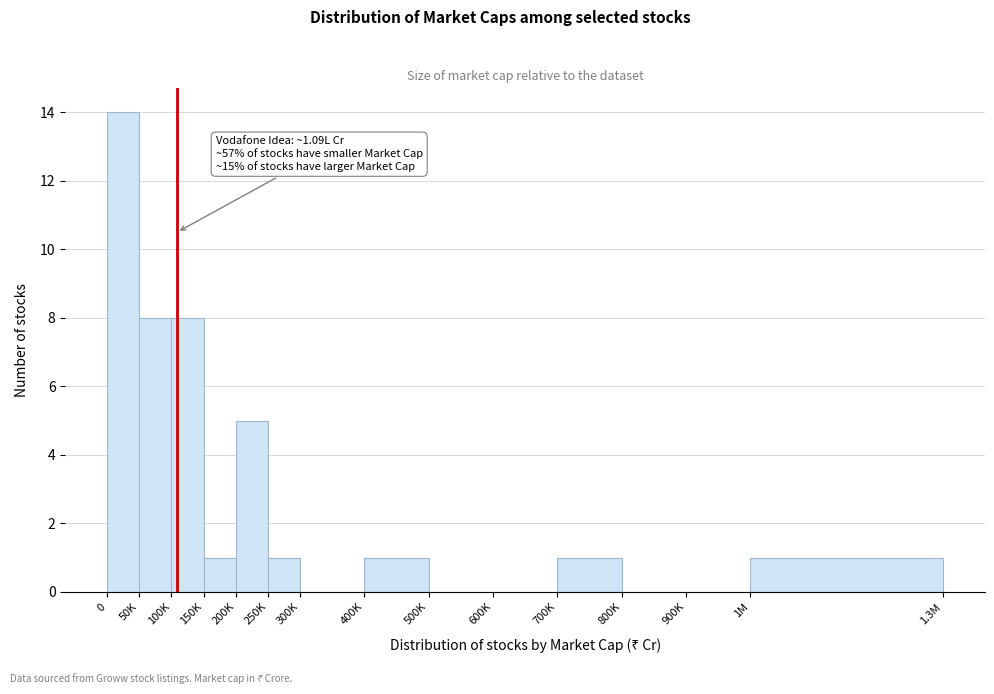

Reading left to right, transcribe all the data shown in this chart.

0=14	50K=8	100K=8	150K=1	200K=5	250K=1	300K=0	400K=1	500K=0	600K=0	700K=1	800K=0	900K=0	1M=1